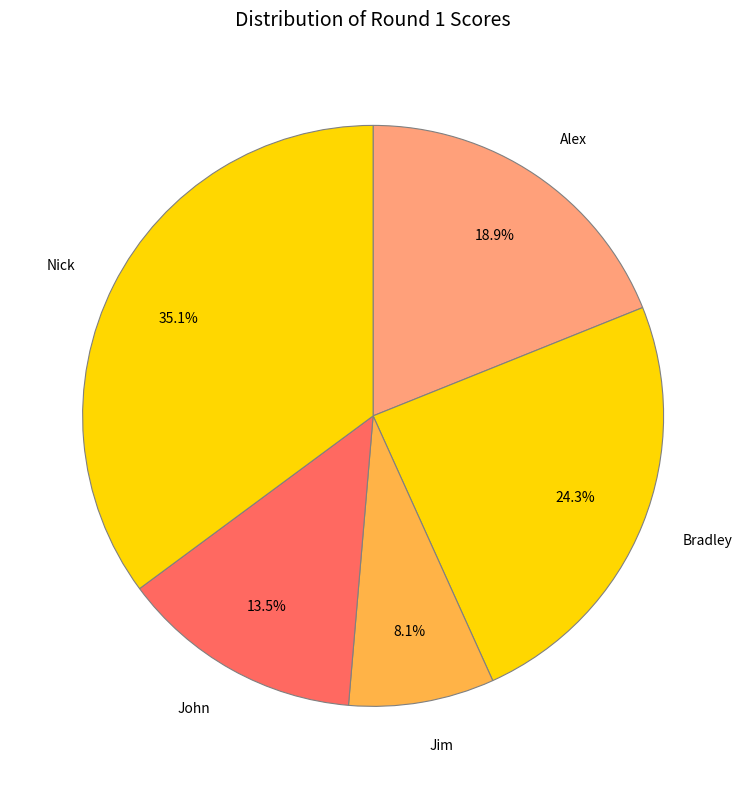

How many segments does this pie chart have?

5